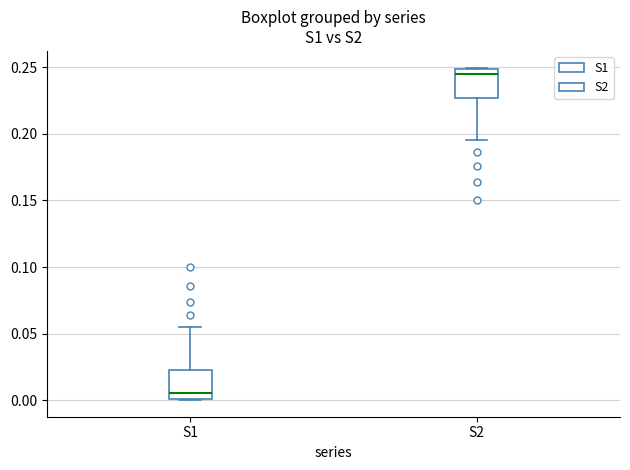

Reading left to right, read every box against the y-axis: the position of its median line, the range the box covers, and the ends of its whiskers. The values are not printed on the chart, so give them approximately, as read against the axis.

S1: median 0.005, box 0.000 to 0.025, whiskers 0.000 to 0.055
S2: median 0.245, box 0.225 to 0.250, whiskers 0.195 to 0.250